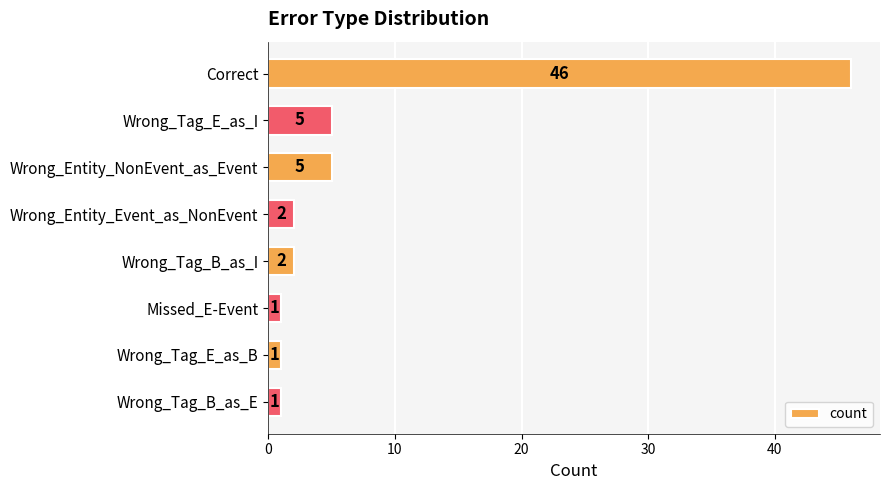

What is the difference between the second highest and minimum values?

4